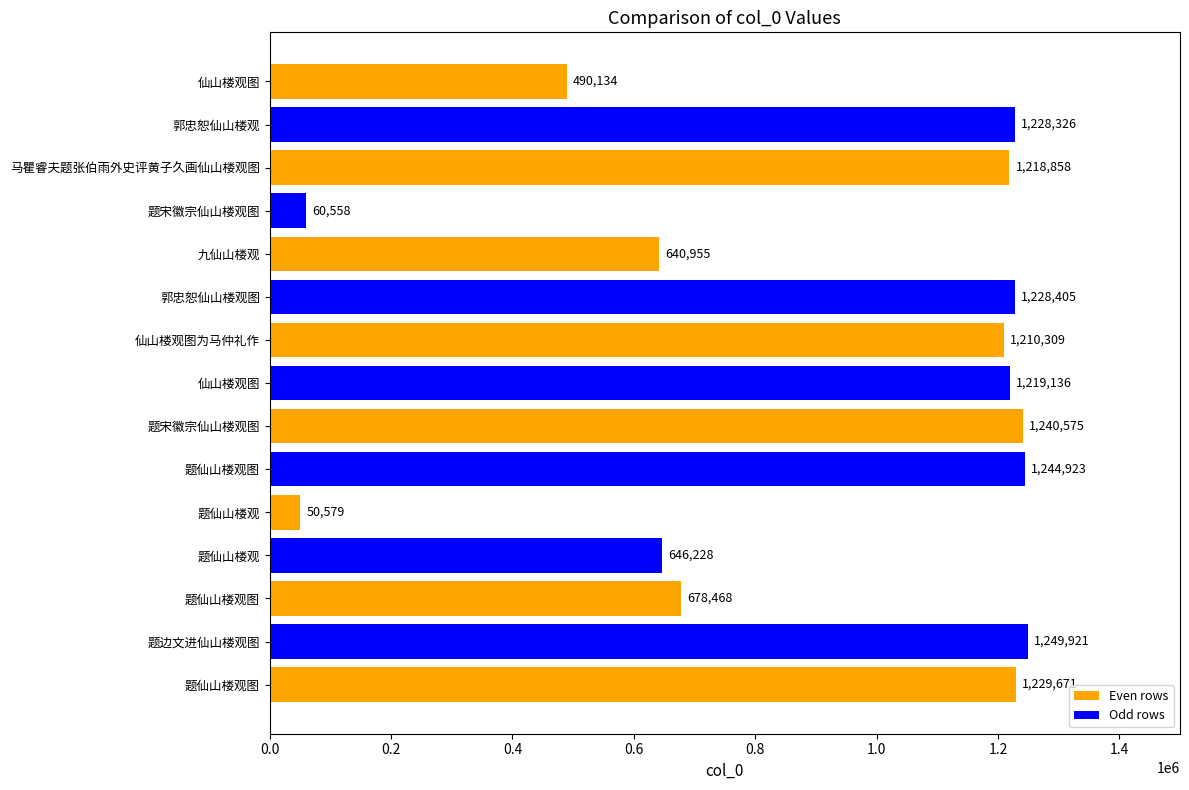

How many bars are there in total?

15